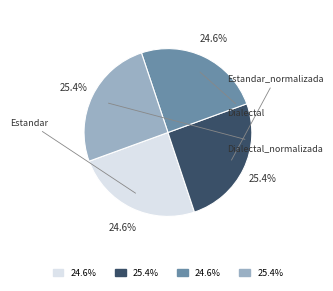

Which category has the smallest portion of the pie?

Estandar